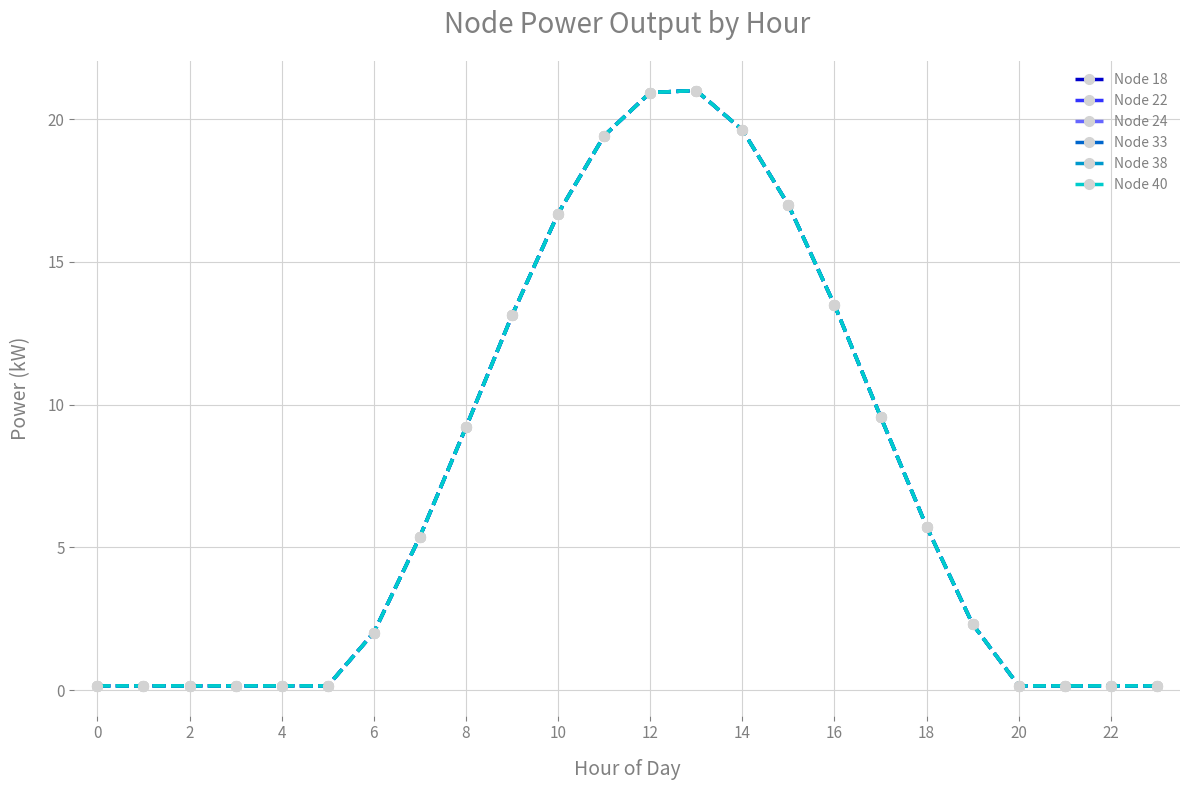

What is the difference between the second highest and second lowest values in the Node 24 series?

20.8